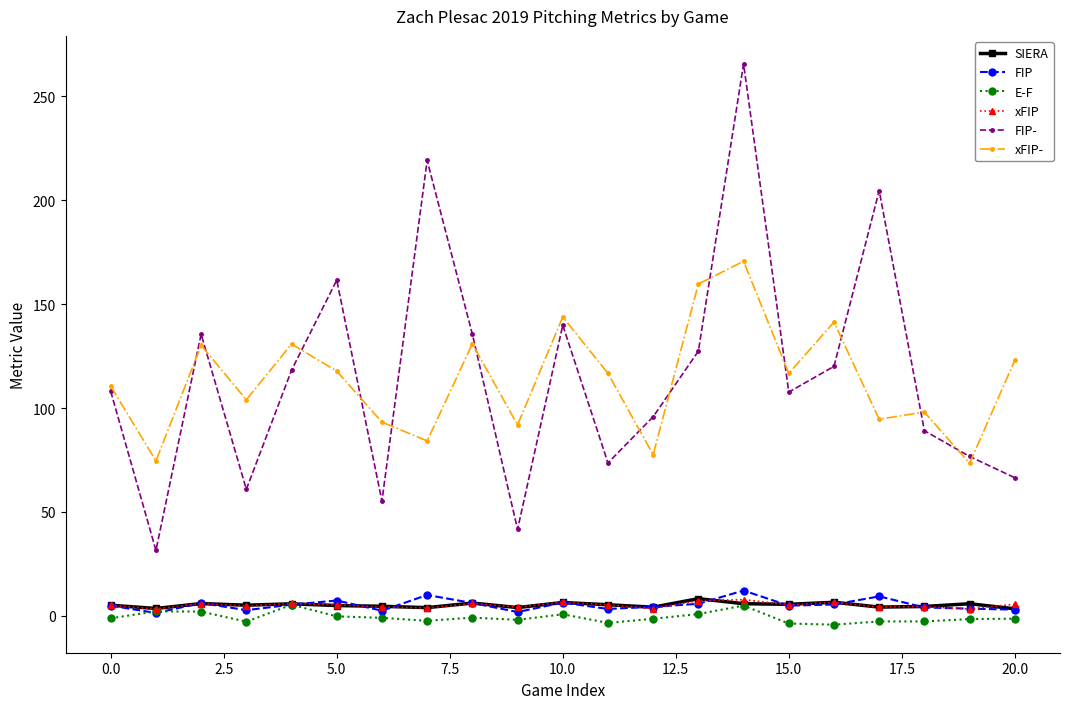

Which series has the widest spread of values?

FIP-